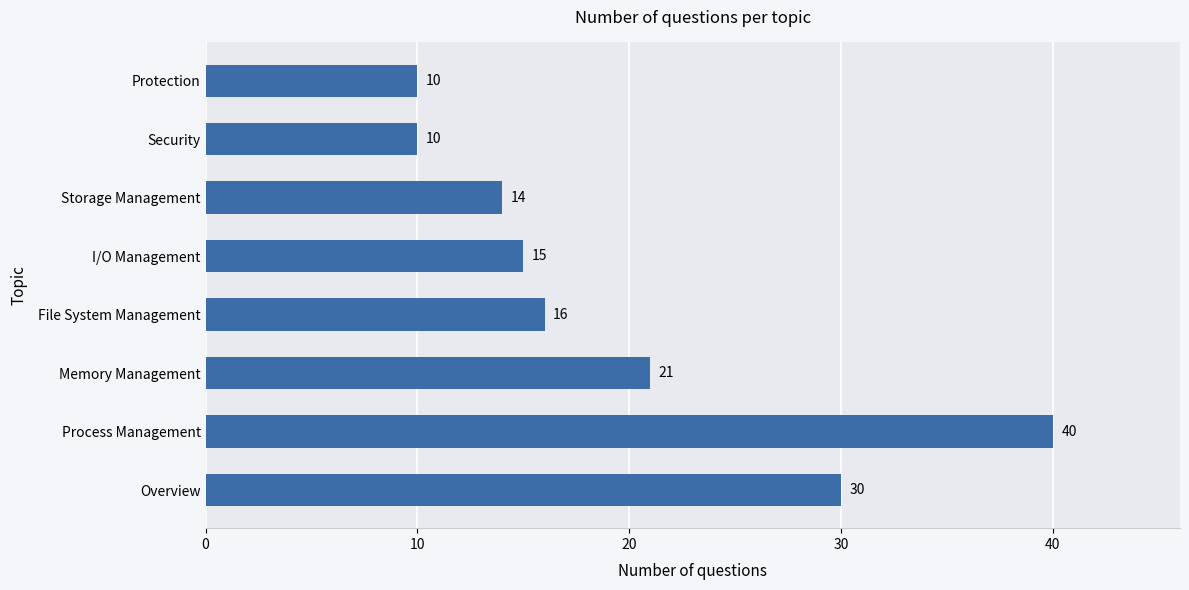

What is the greatest value displayed?

40